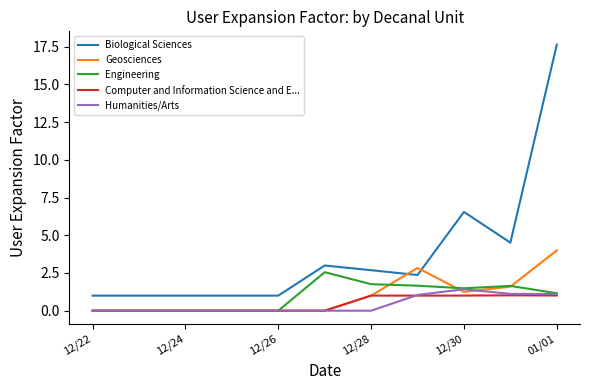

What is the maximum value for Biological Sciences?

17.6